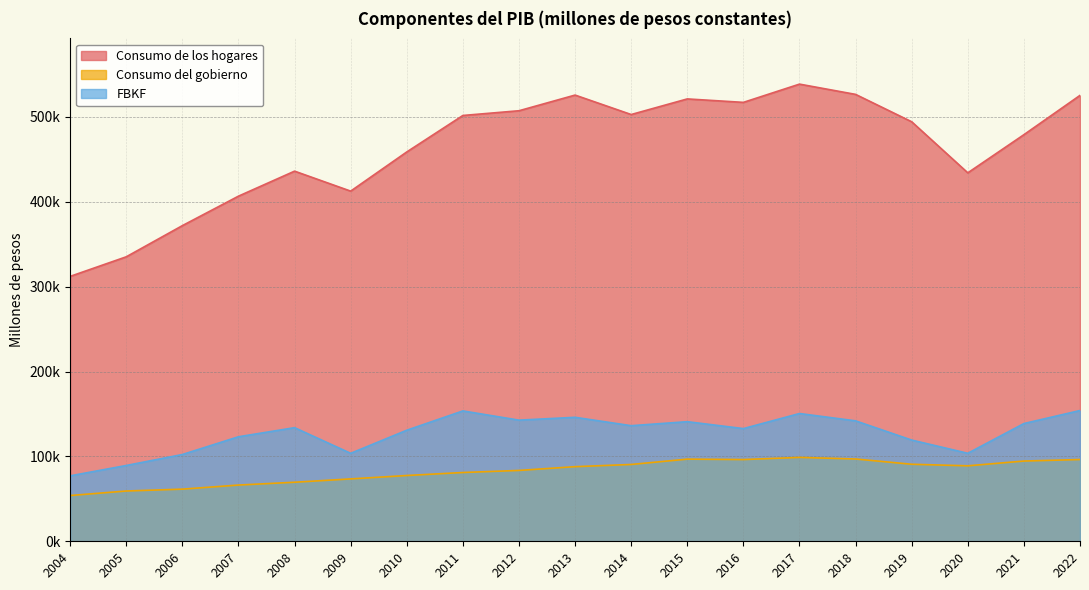

What is the approximate value of FBKF at 2015?

140905.2